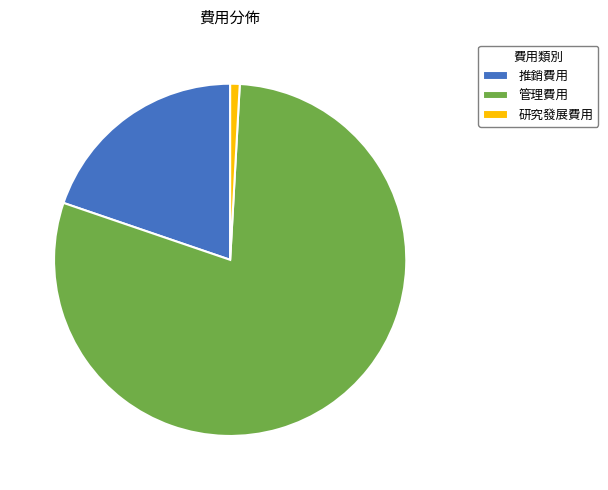

Which has a higher value, 管理費用 or 推銷費用?

管理費用